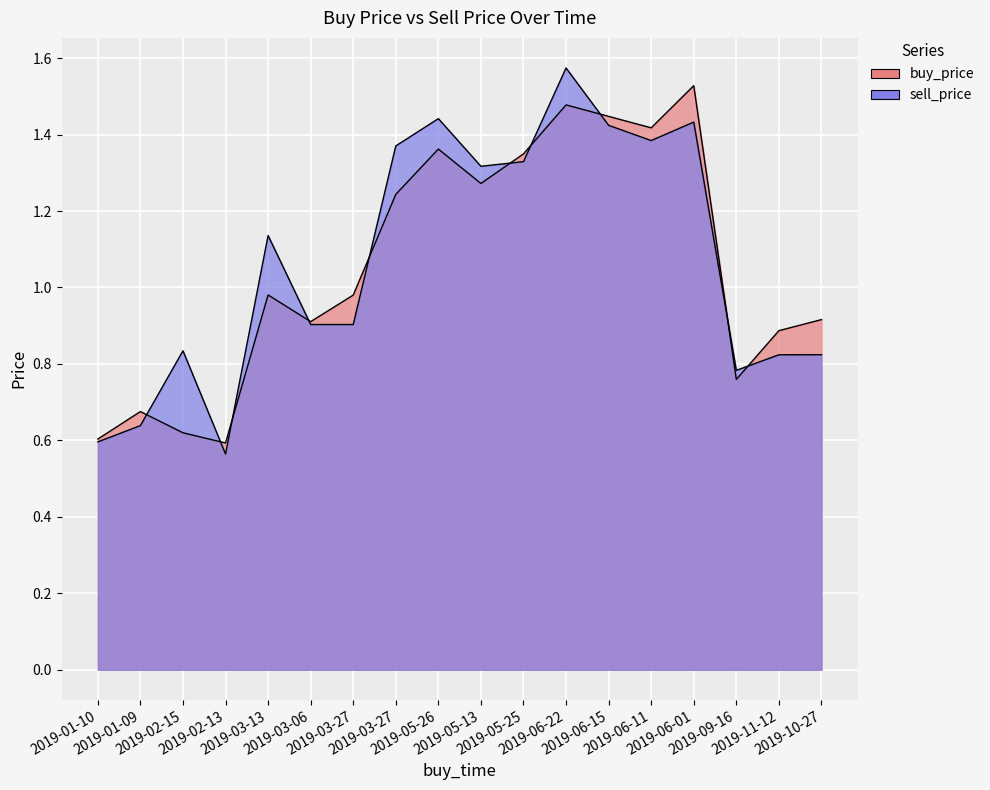

How many series are shown in this chart?

2